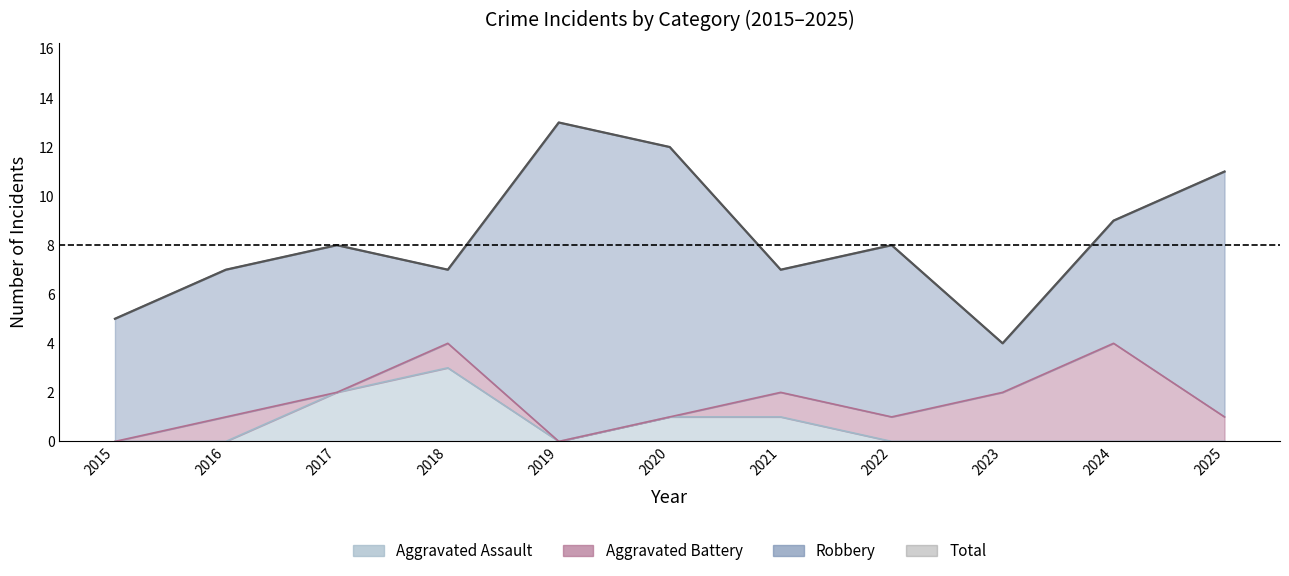

What is the highest value of the Aggravated Assault series?

3